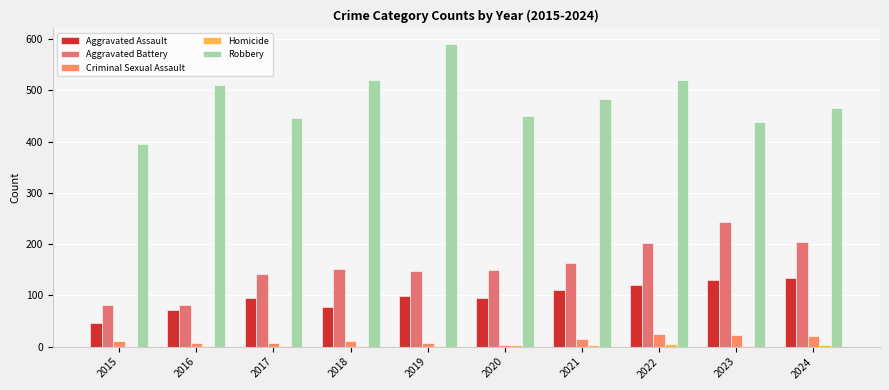

How many distinct data groups are displayed?

5